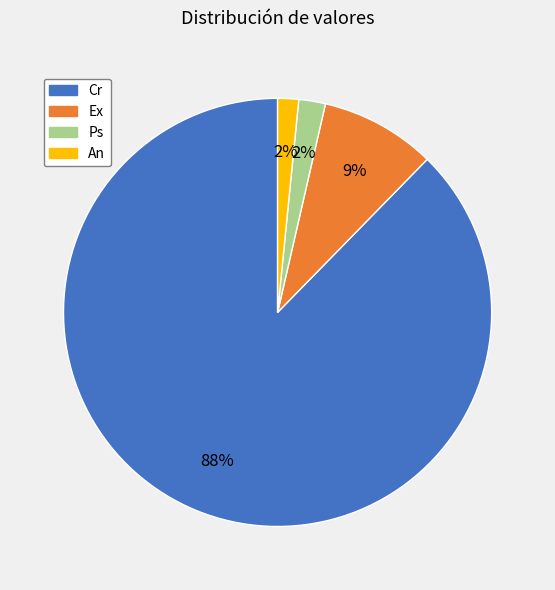

The Cr slice represents 98% of the pie. True or false?

False